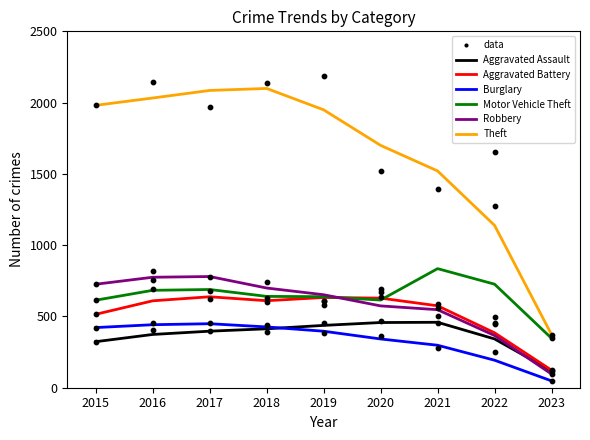

Which series has the widest spread of Y values?

Theft